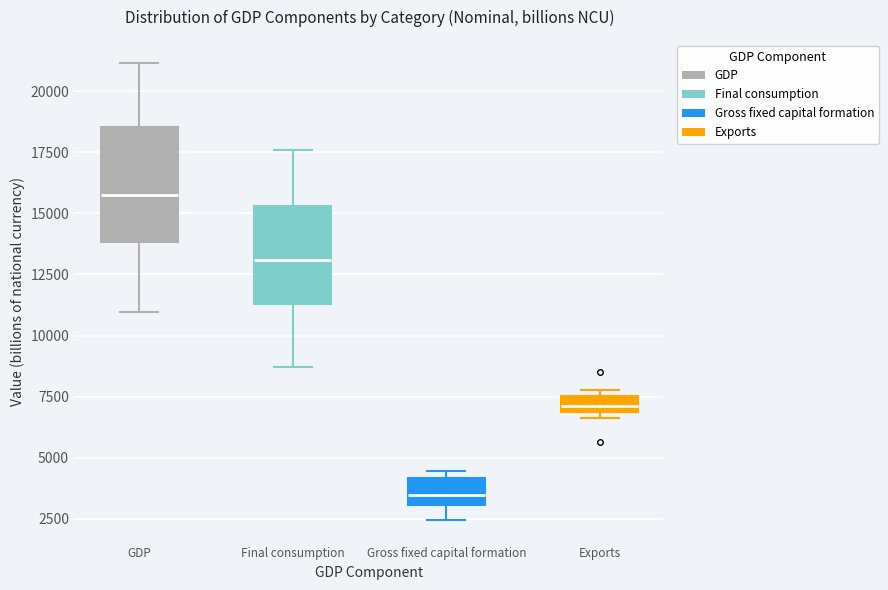

Which box's median line is the highest?

GDP